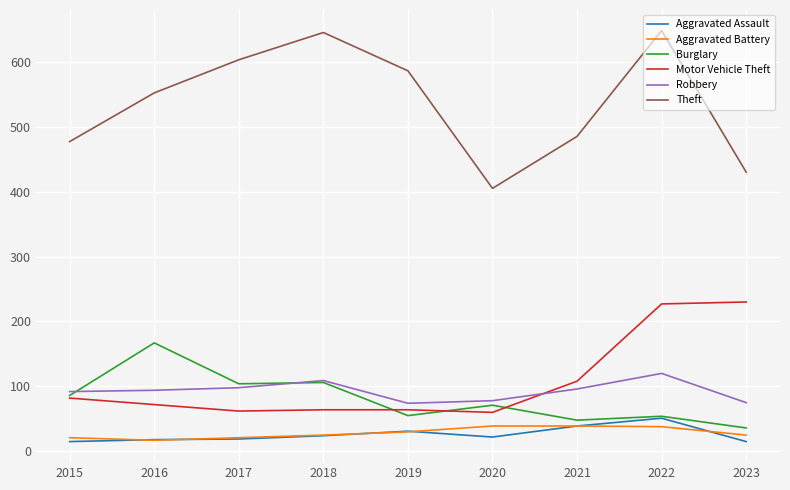

How many lines are shown in the chart?

6